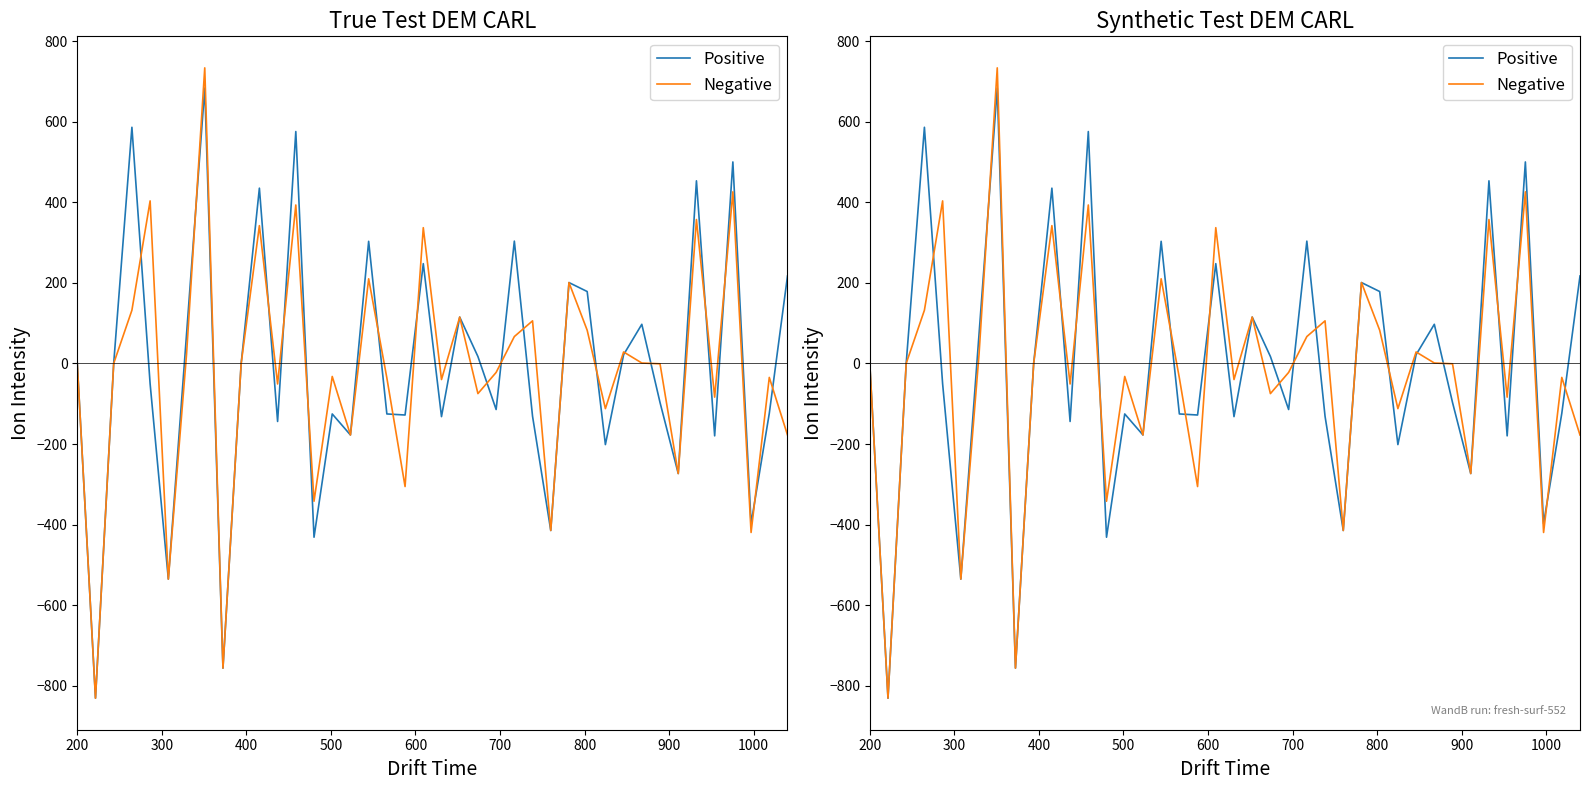

Is the value of Positive at 36 greater than the value of Negative at 18?

Yes